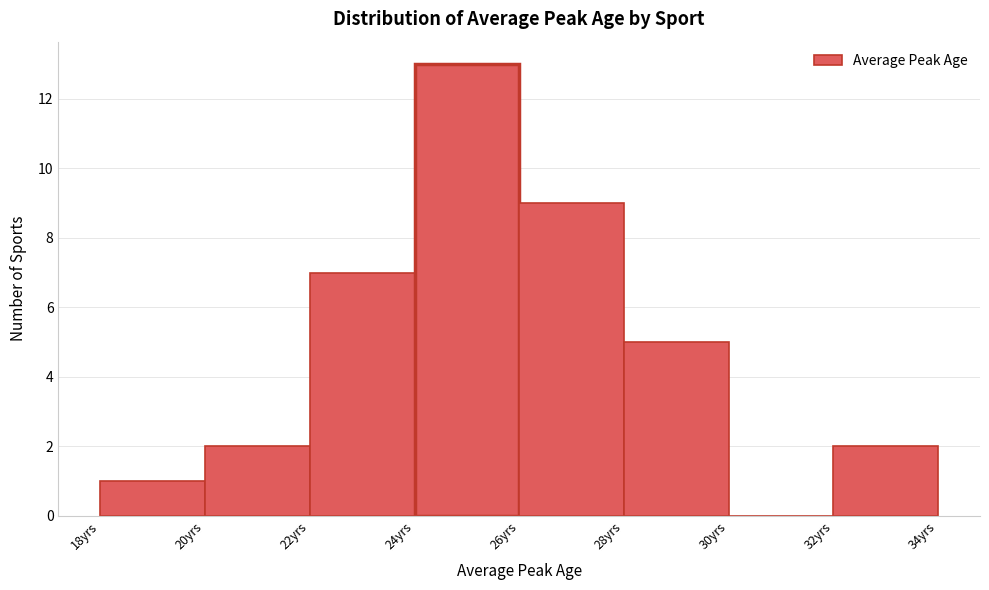

What is the height of the bar covering 32 to 34 on the x-axis? The values are not printed on the chart, so give them approximately, as read against the axis.

2